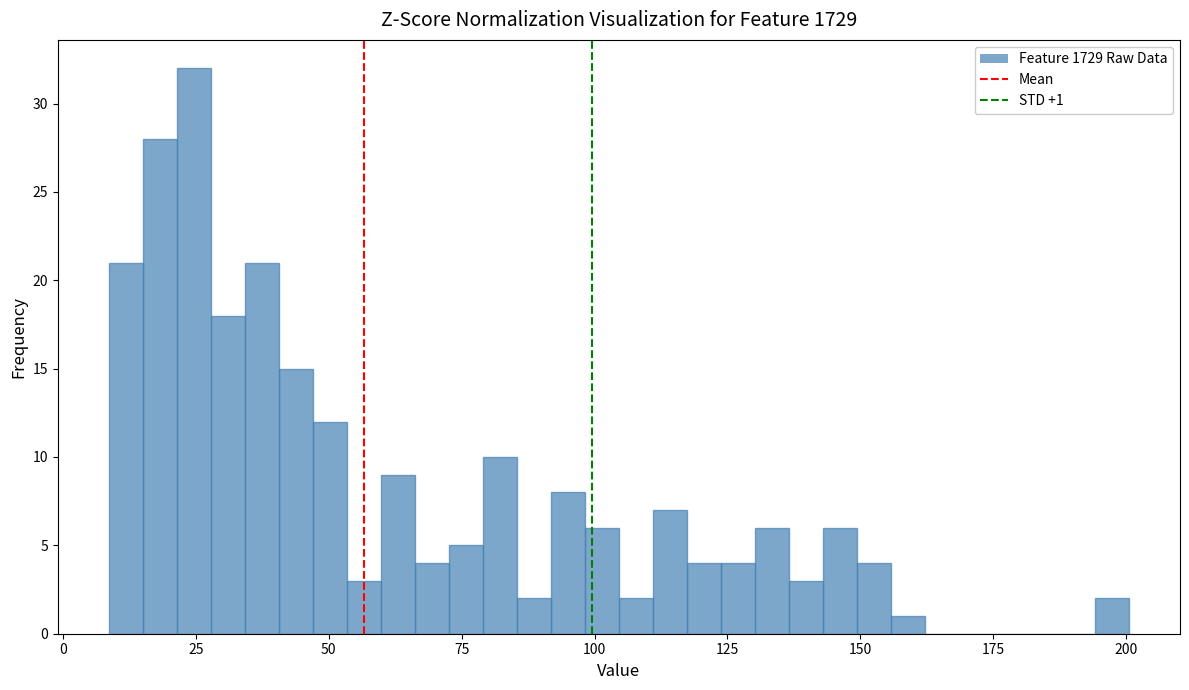

Read against the x-axis, roughly where is the centre of the tallest bar?

25